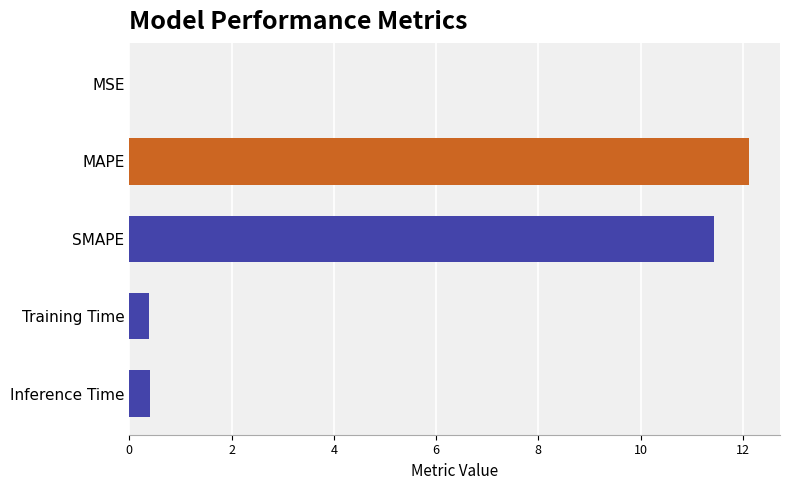

What is the change in value from MAPE to SMAPE?

-0.7